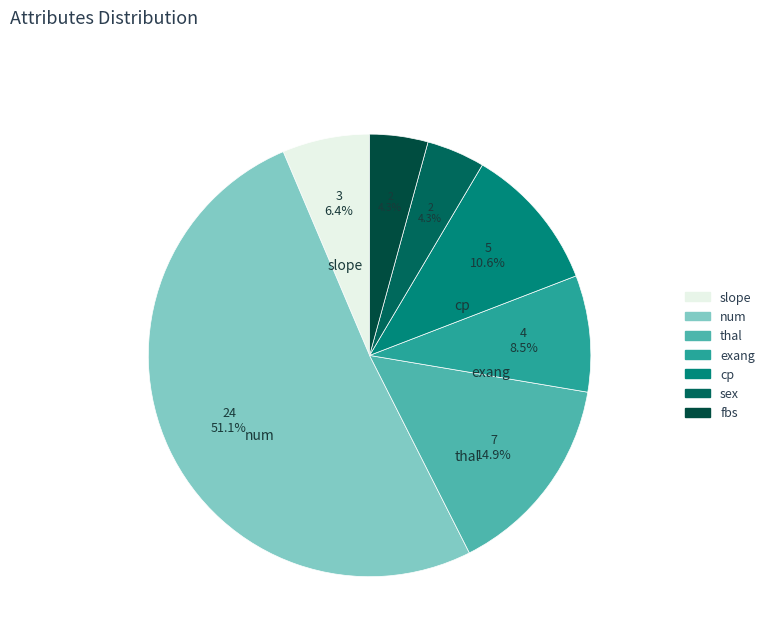

Which slice is the largest?

num